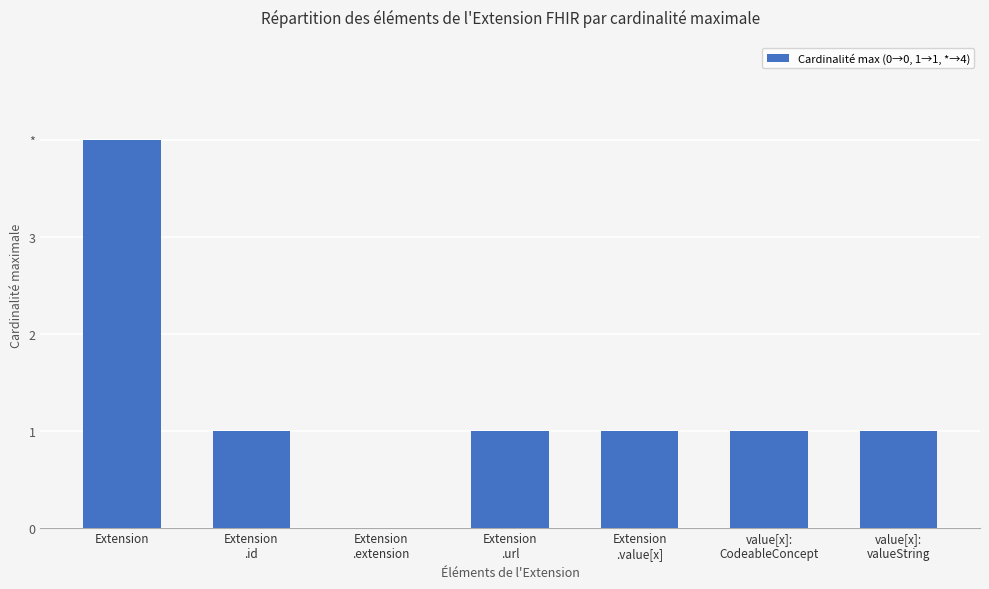

List the labels in order of value, largest first.

Extension, Extension
.id, Extension
.url, Extension
.value[x], value[x]:
CodeableConcept, value[x]:
valueString, Extension
.extension